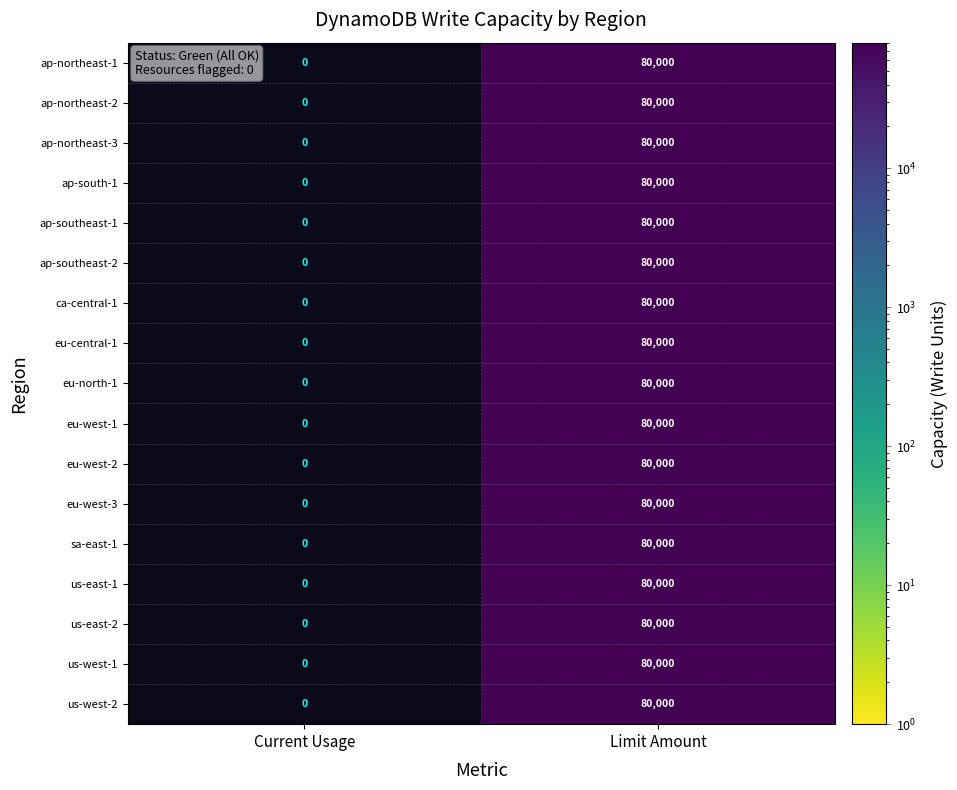

Read the ca-central-1 value at Limit Amount, to the nearest 100.

80000